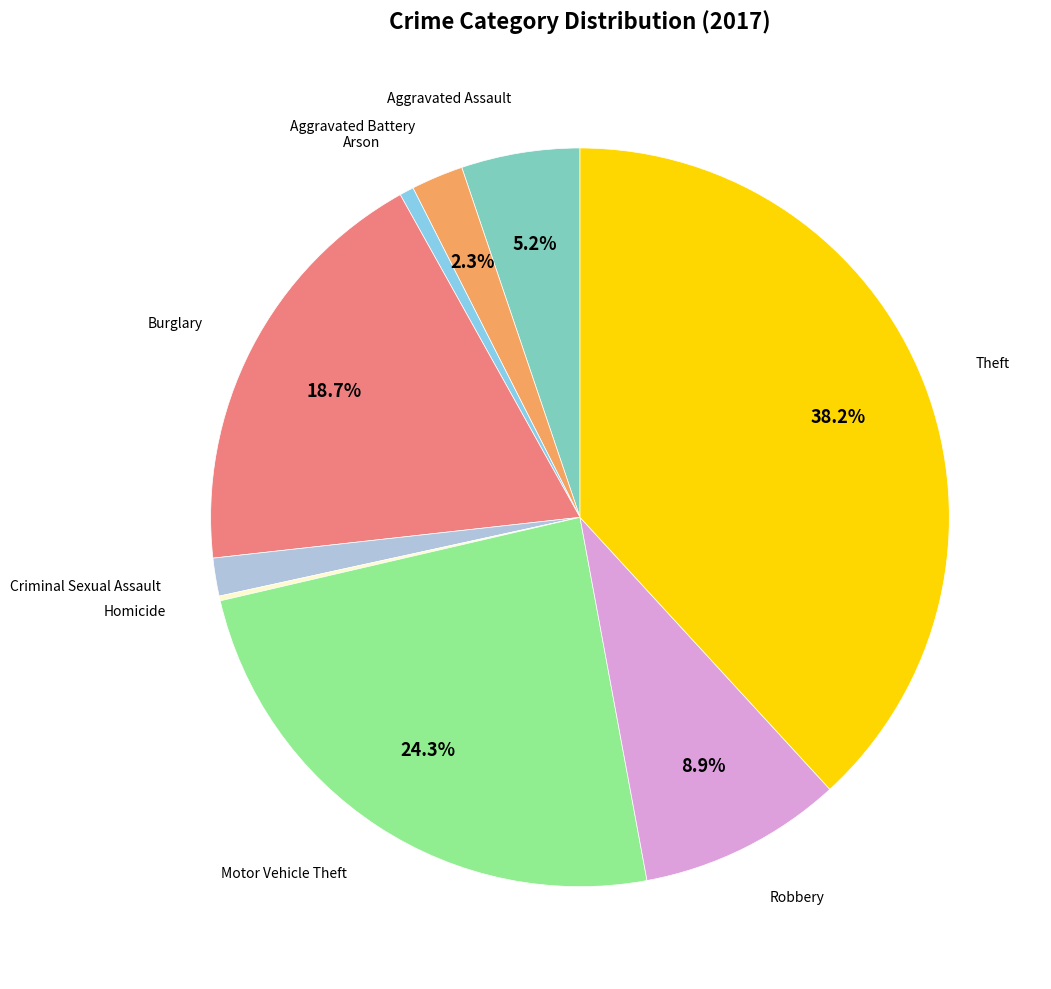

Does any single category account for the majority?

No